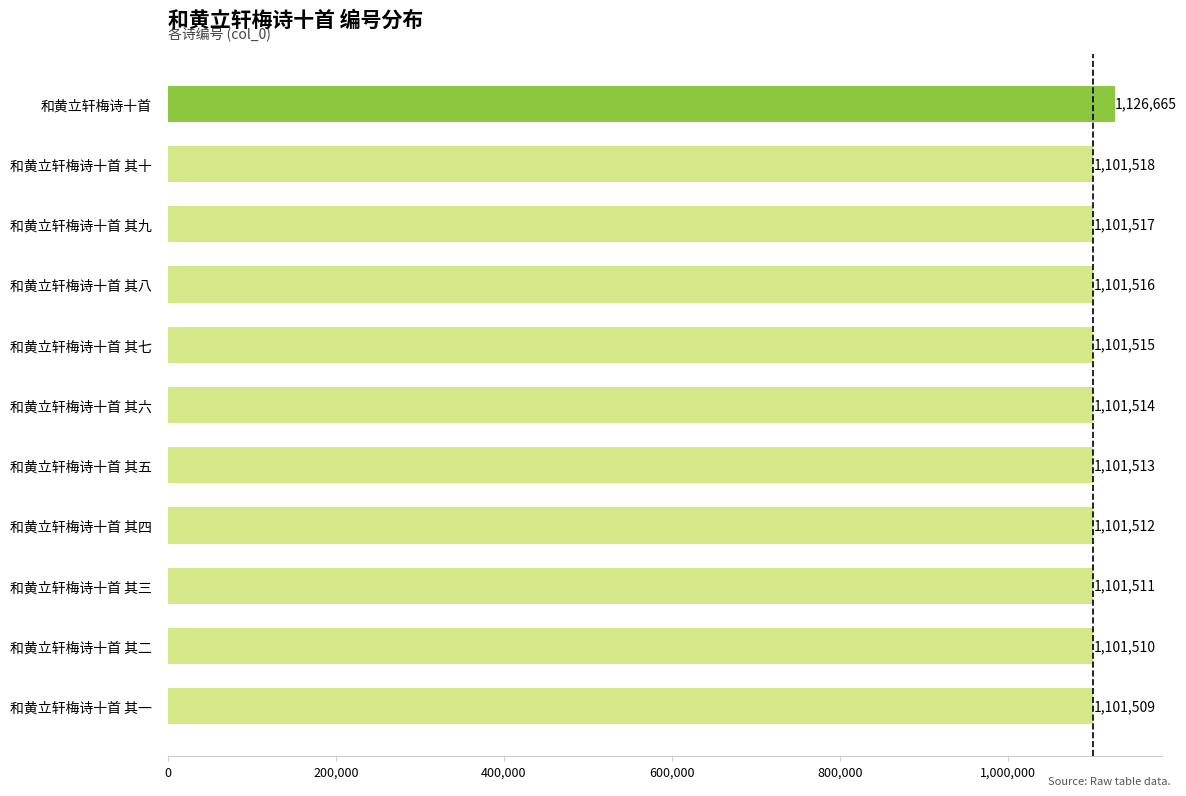

What is the change in value from 和黄立轩梅诗十首 其一 to 和黄立轩梅诗十首 其八?

+7